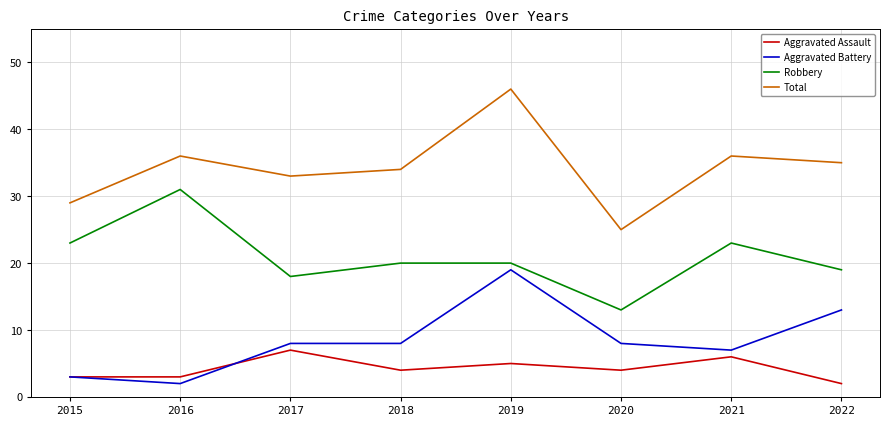

True or false: Aggravated Assault and Robbery intersect in this chart.

False